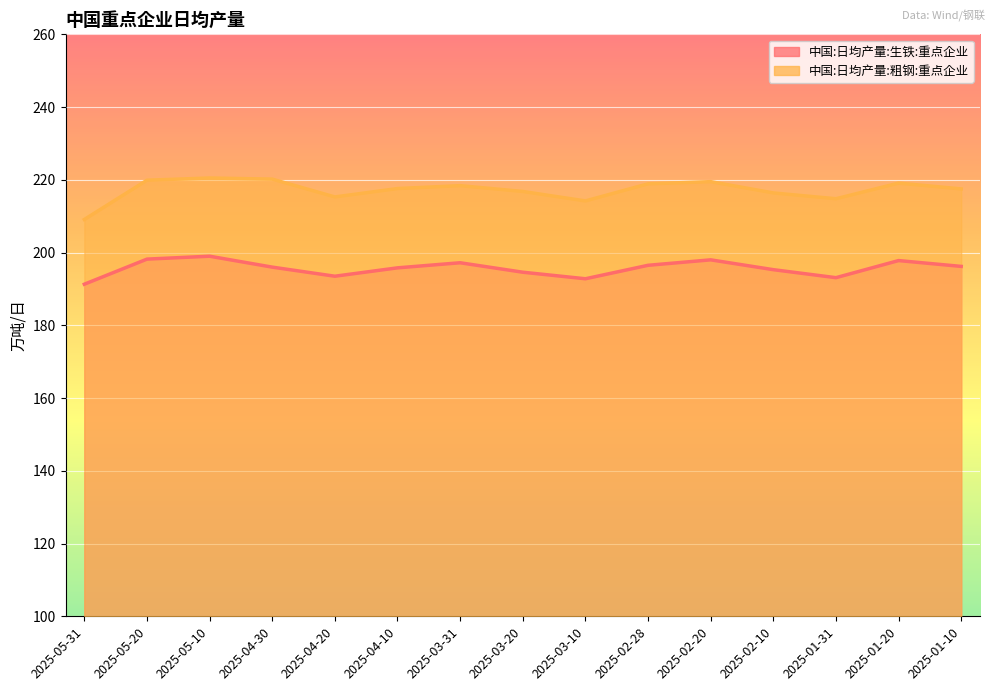

Between 2025-05-10 and 2025-01-20, which is larger?

2025-05-10